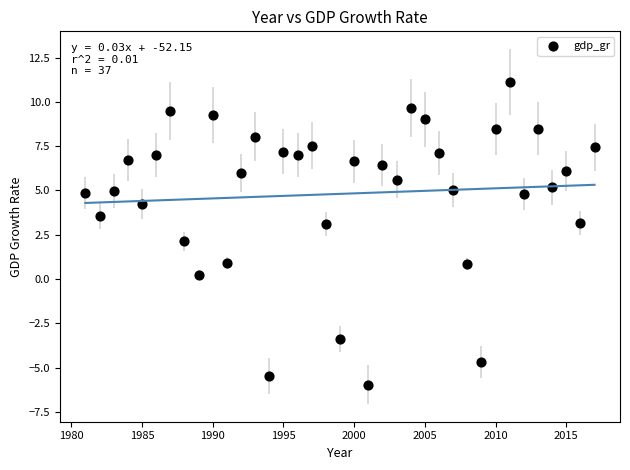

What is the range of X values (max minus min)?

36.0